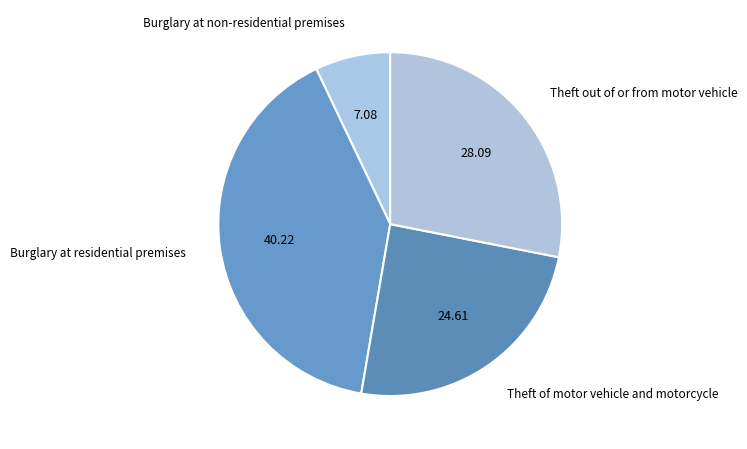

Rank the categories by value from highest to lowest.

Burglary at residential premises, Theft out of or from motor vehicle, Theft of motor vehicle and motorcycle, Burglary at non-residential premises